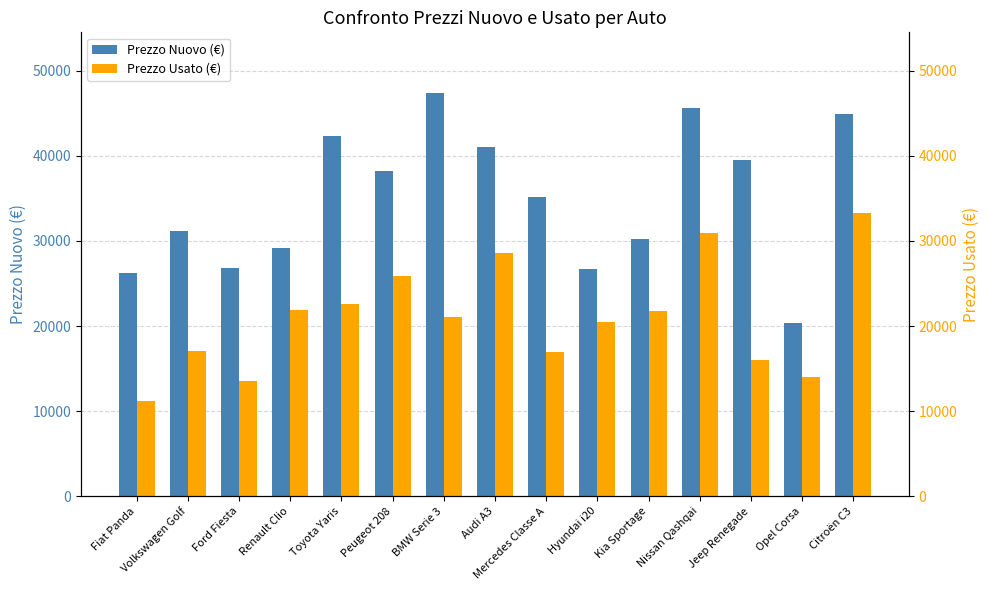

What is the minimum value for Prezzo Usato (€)?

11186.0